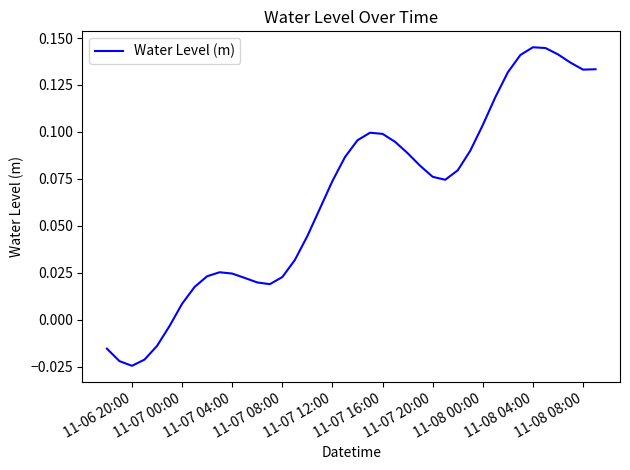

Does the chart display data point markers on the line(s)?

No